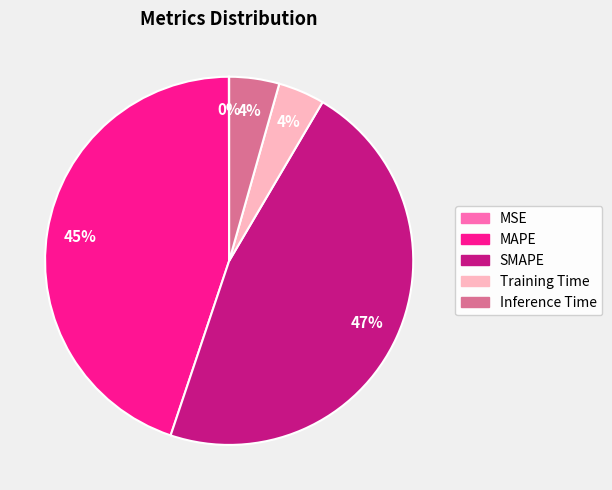

To the nearest percent, what percentage of the pie is SMAPE?

47%